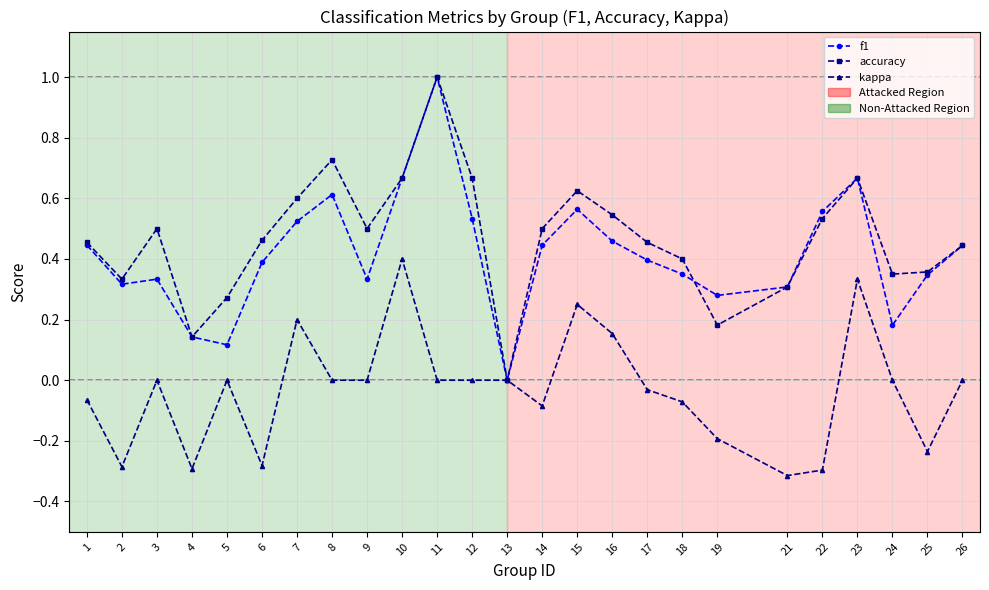

Which series changed the most between 2 and 17?

kappa